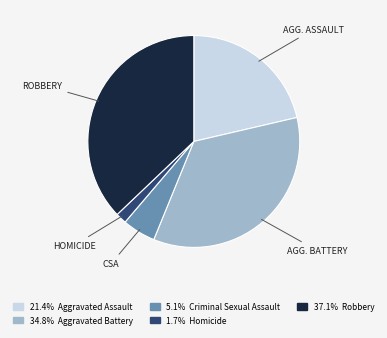

Does any single category account for the majority?

No